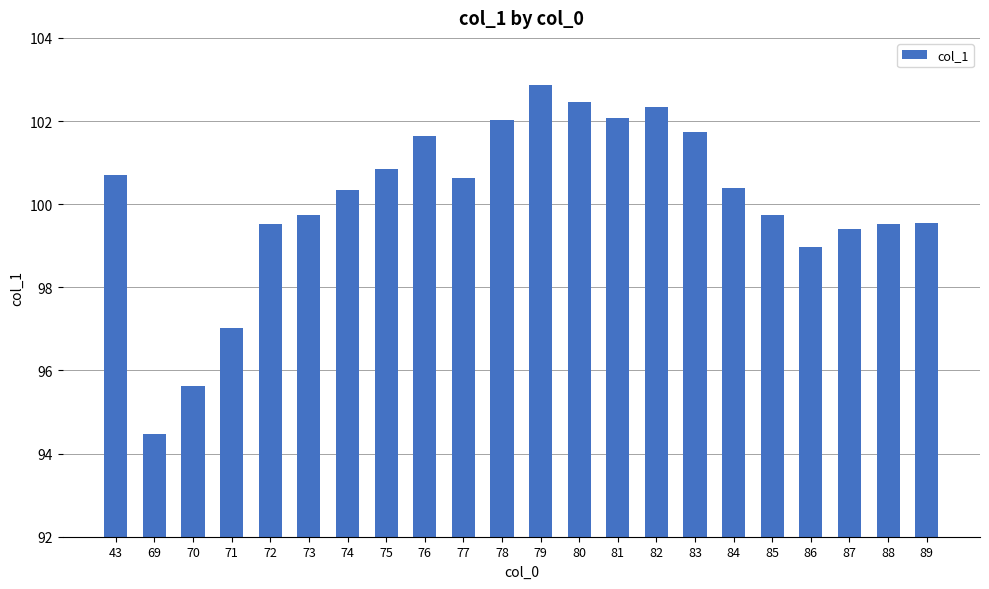

What is the difference between the maximum and minimum values?

8.4